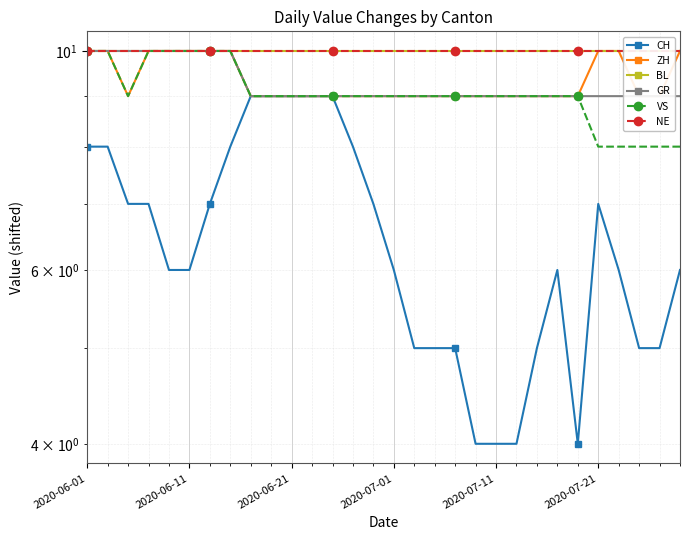

Where is BL nearest to the value 10?

2020-06-01